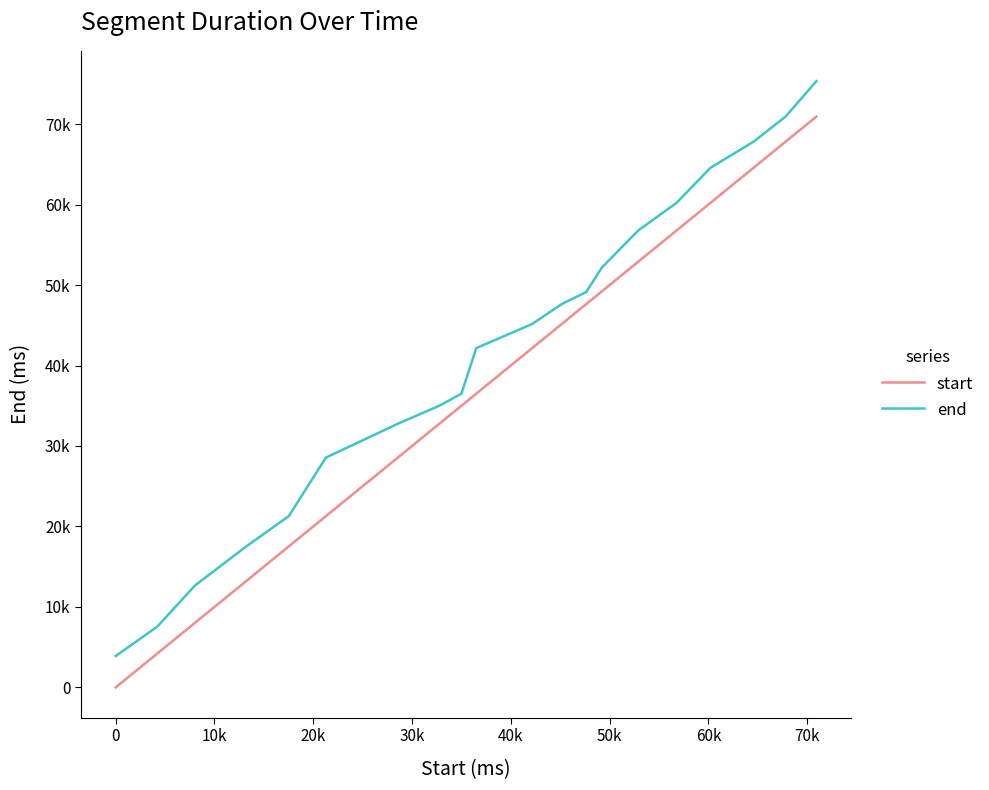

What is the value of the end point at the 4th from the left?

17520